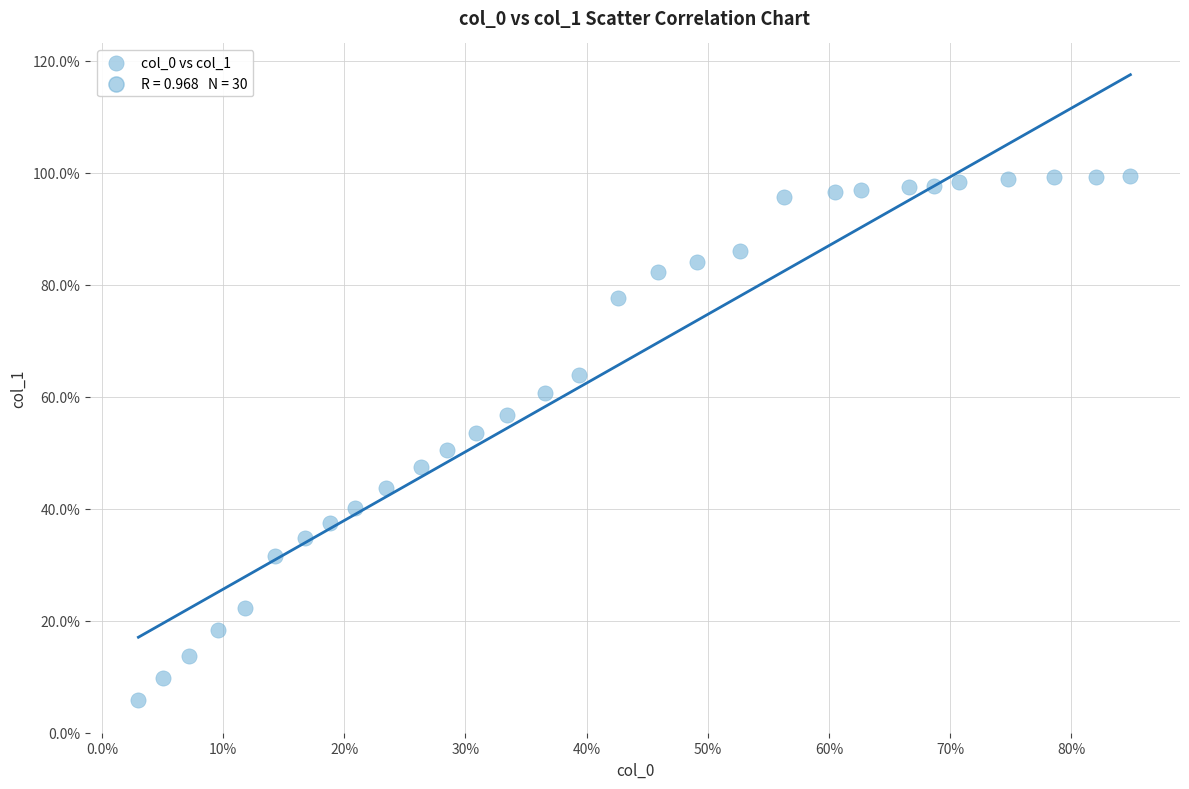

What is the range of Y values (max minus min)?

93.6